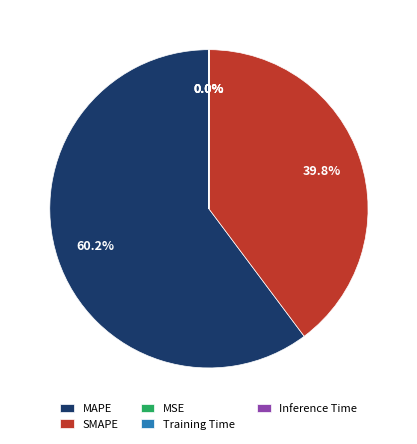

What is the majority slice?

MAPE